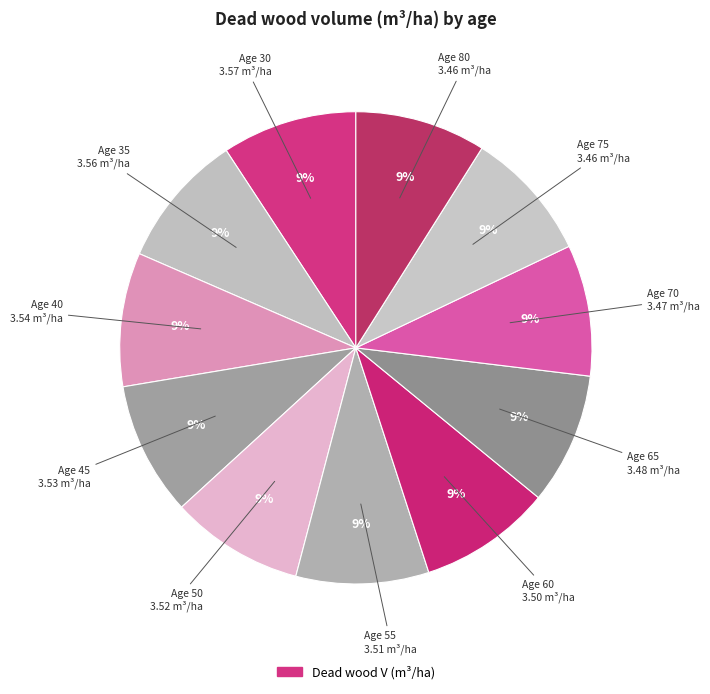

Which category has the smallest portion of the pie?

75